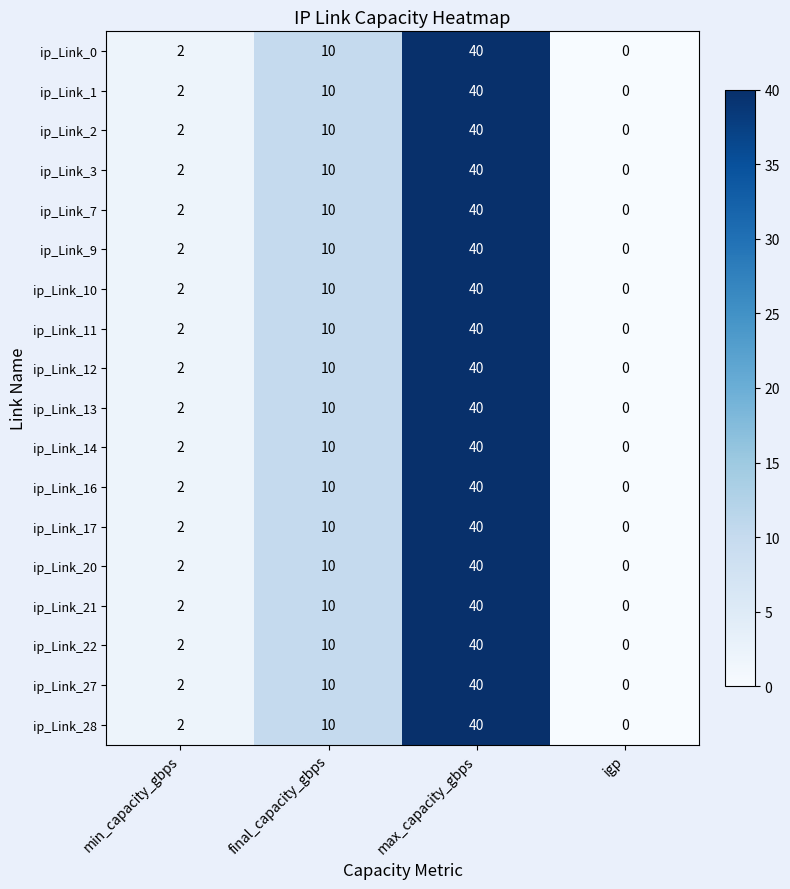

How many values in ip_Link_28 are above zero?

3